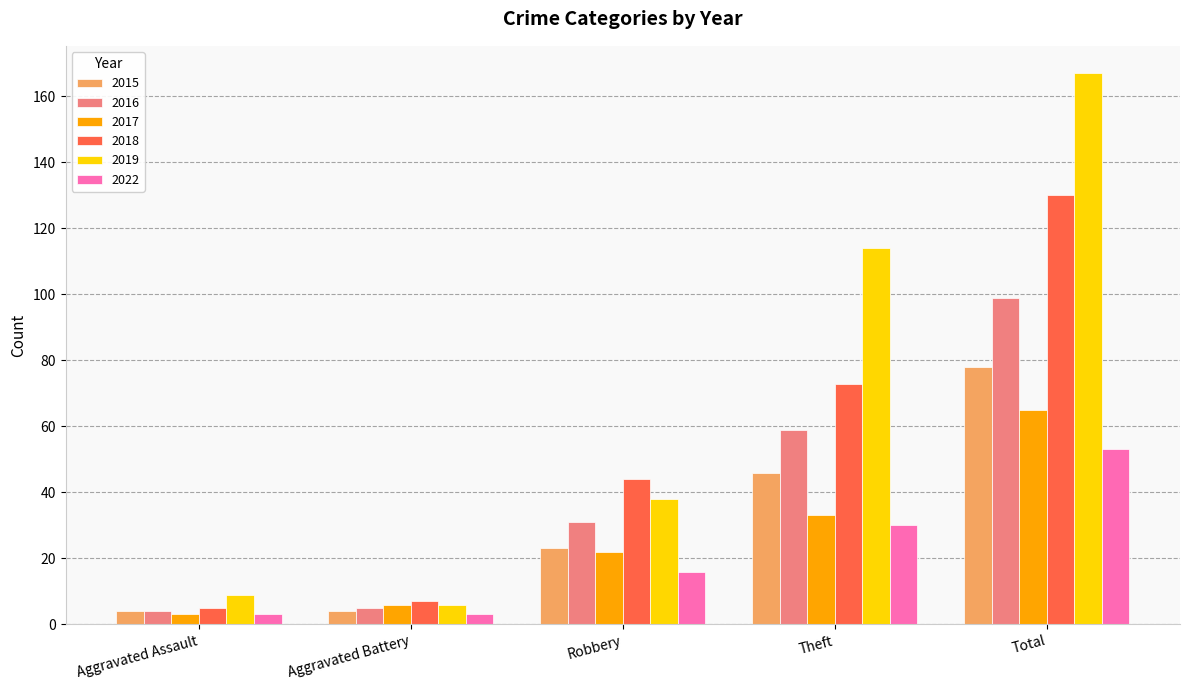

Count the number of categories in the chart.

5